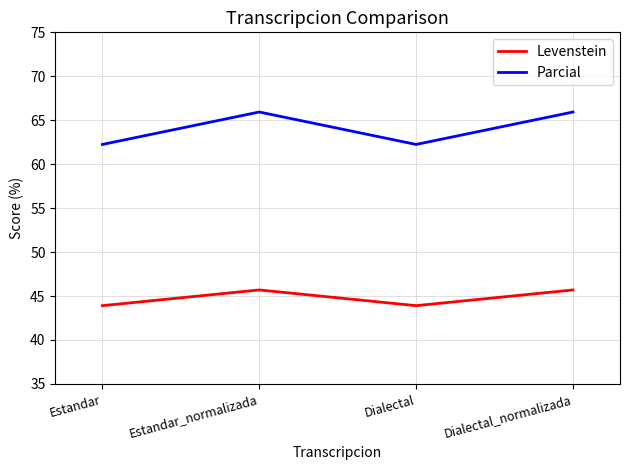

Reading left to right, extract all data points from this chart.

Levenstein: 43.9	45.7	43.9	45.7
Parcial: 62.2	65.9	62.2	65.9